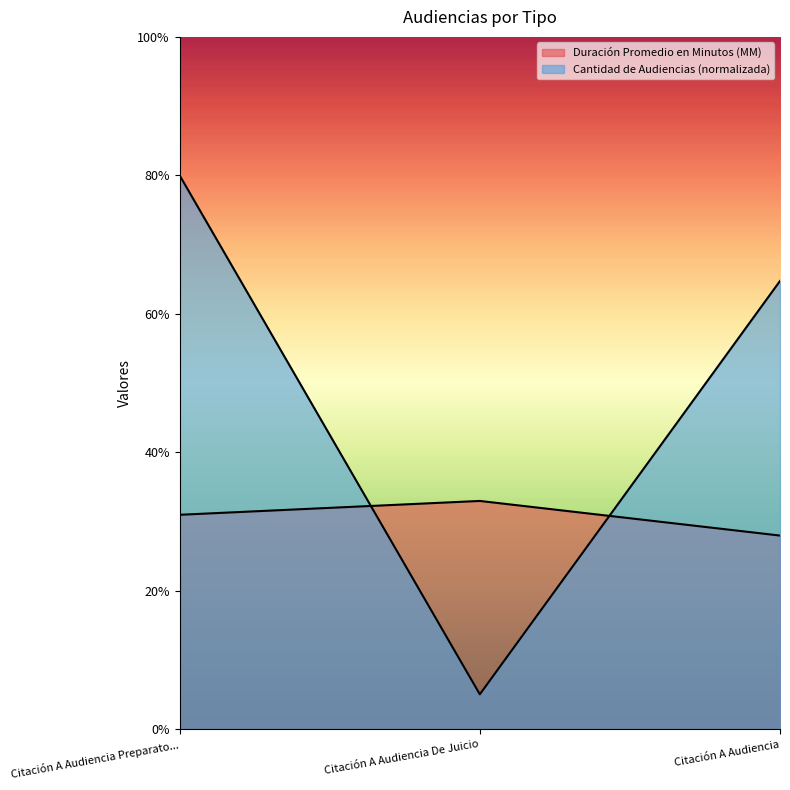

What is the maximum value for Duración Promedio en Minutos (MM)?

33.0